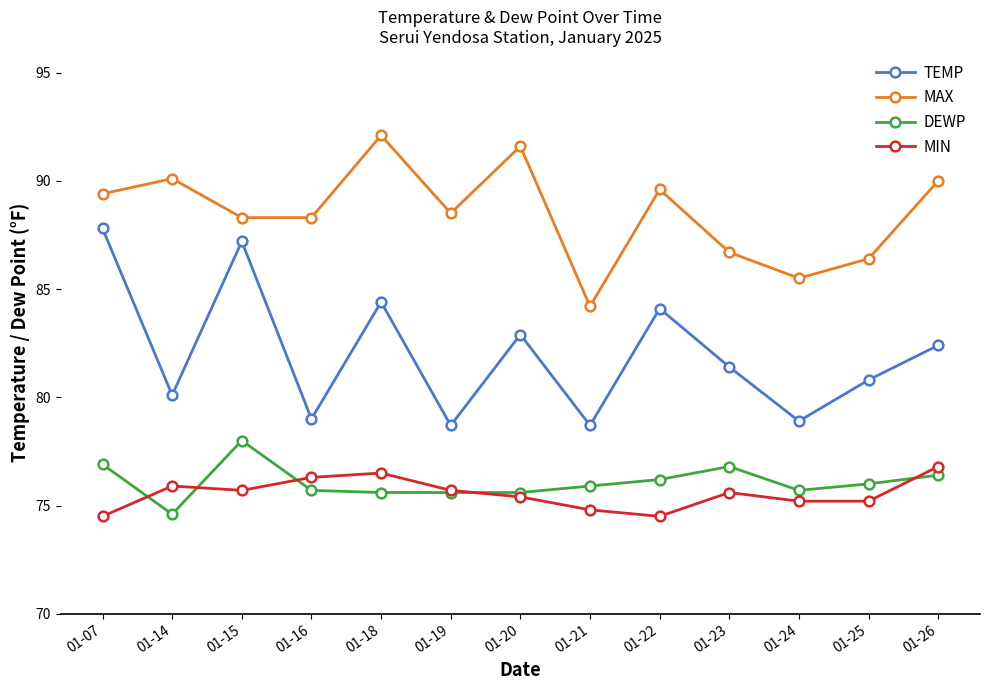

What is the spread (max minus min) of values at 01-21?

9.4